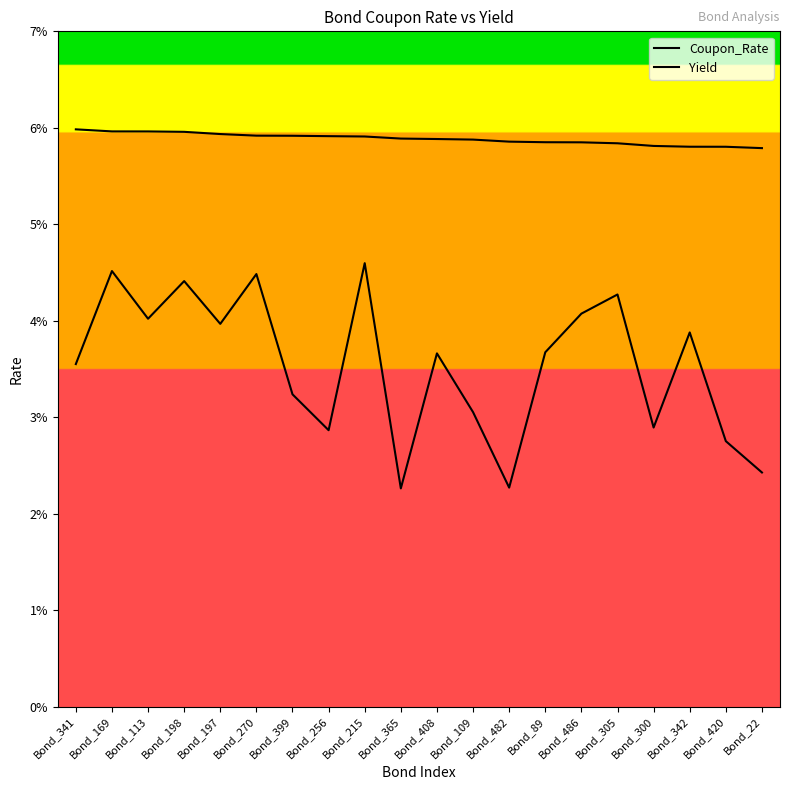

True or false: Yield has a value of 0.1 at Bond_482.

True